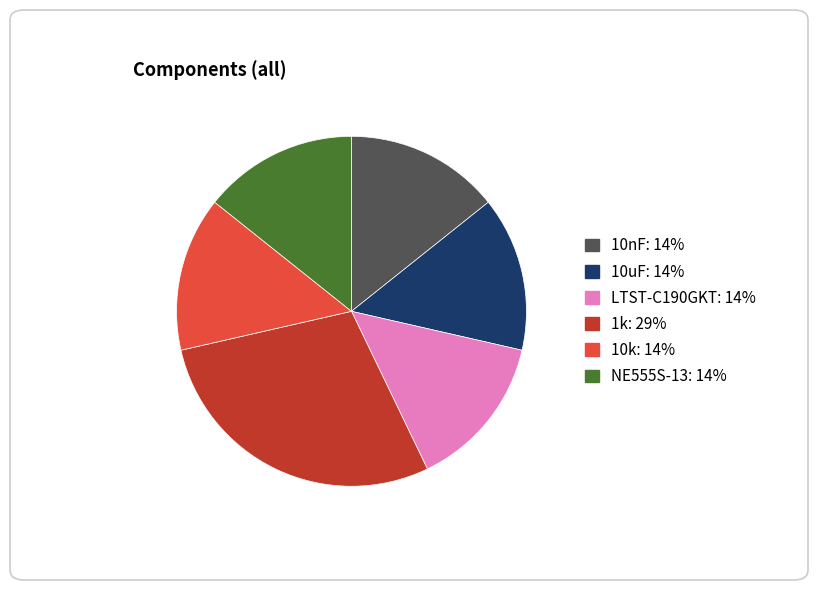

What is the largest slice in the pie chart?

1k